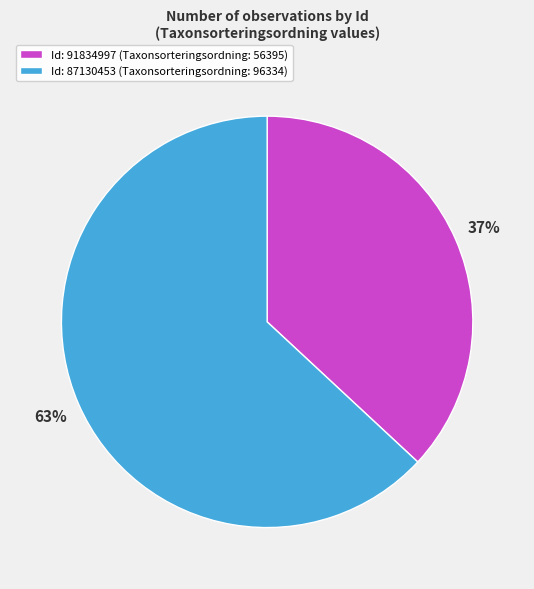

To the nearest percent, what is the average slice percentage?

50%